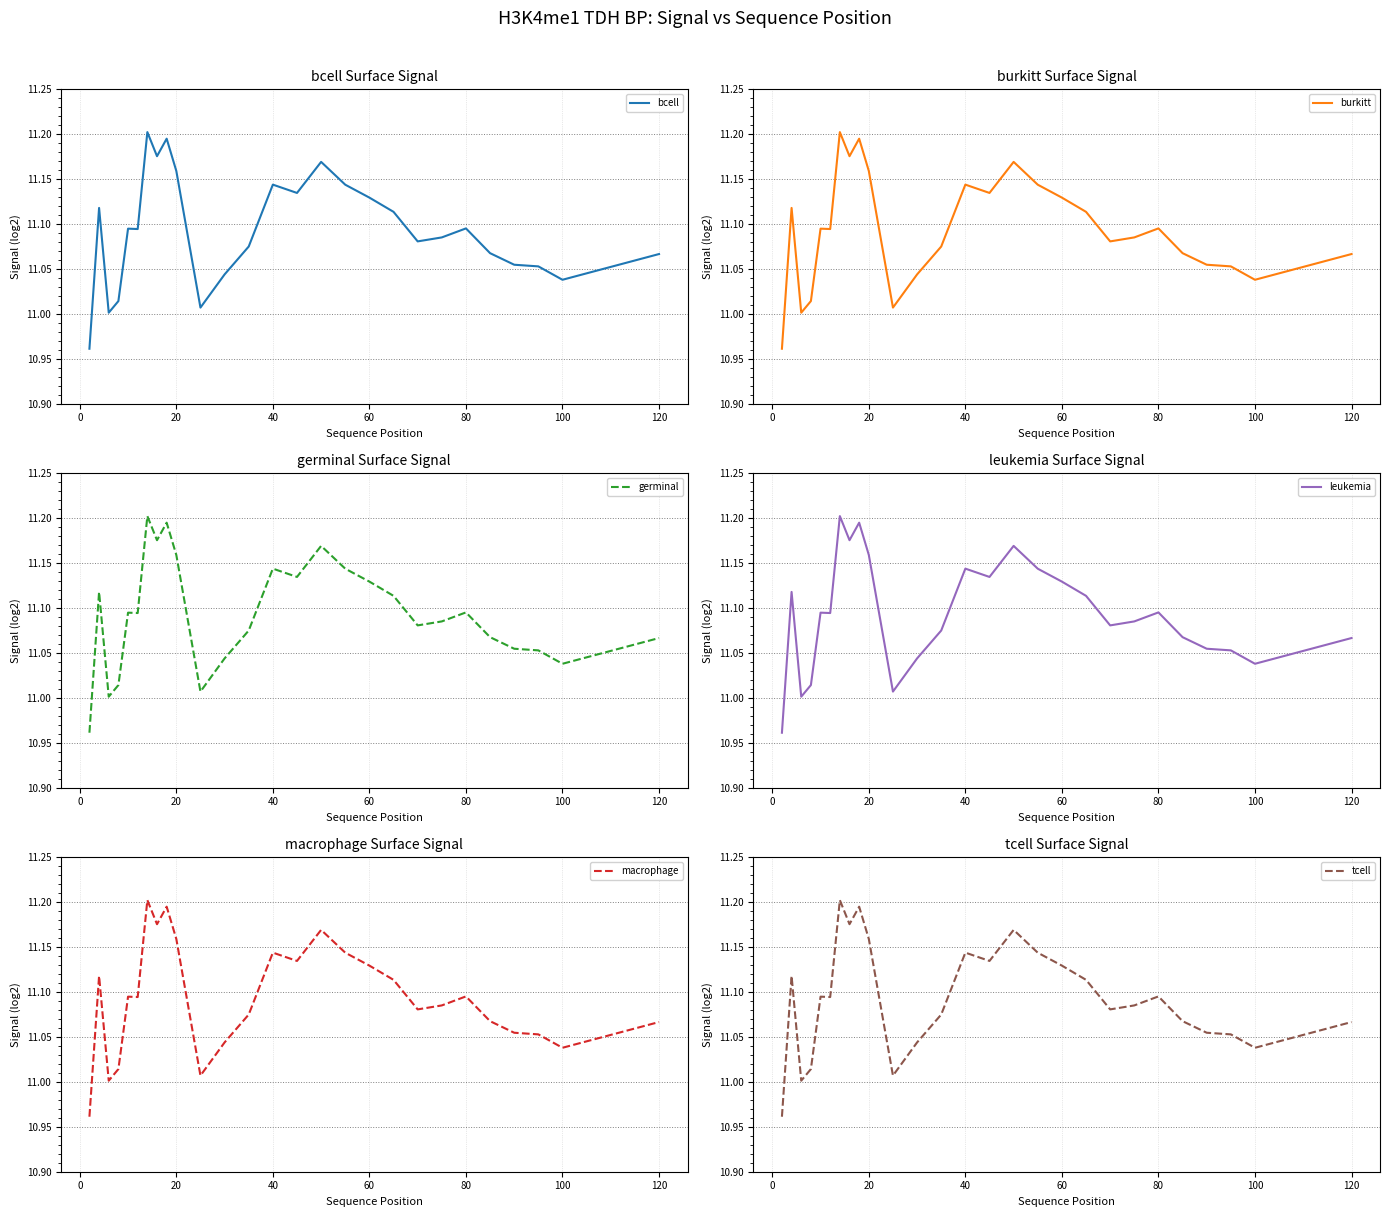

What is the maximum value for macrophage?

11.2